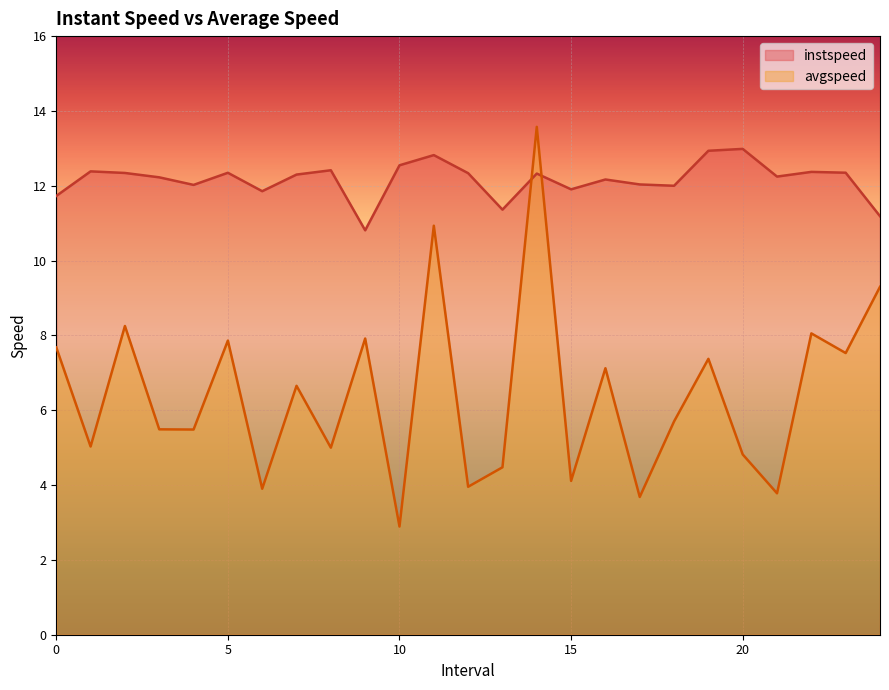

What value does the instspeed series have at 19.0?

12.9